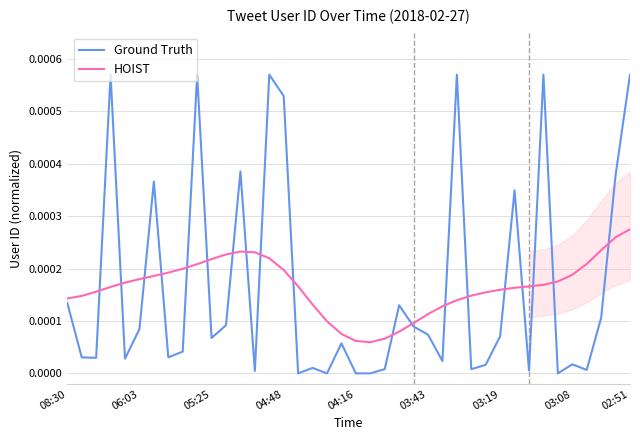

True or false: HOIST and Ground Truth cross at least once.

True